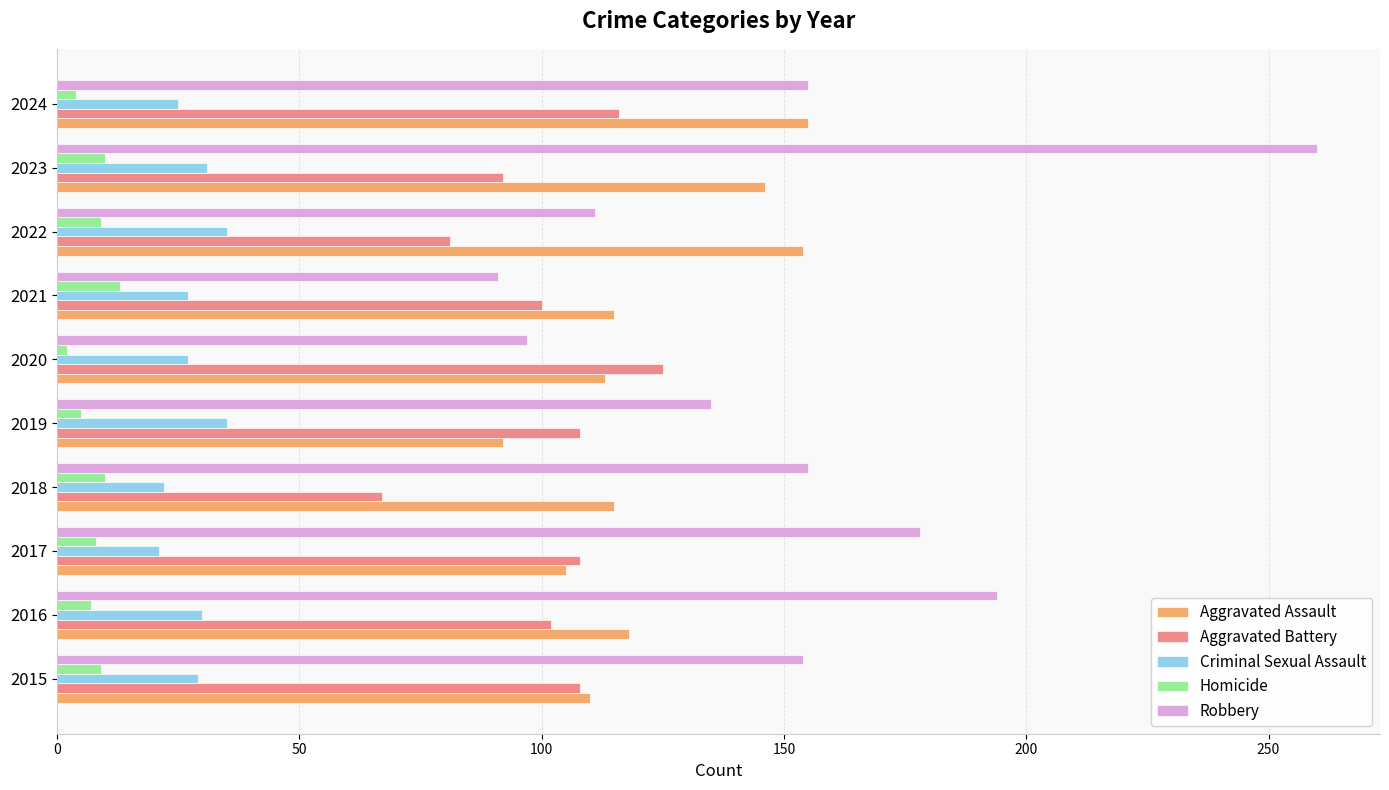

What is the average value of the Aggravated Assault series?

122